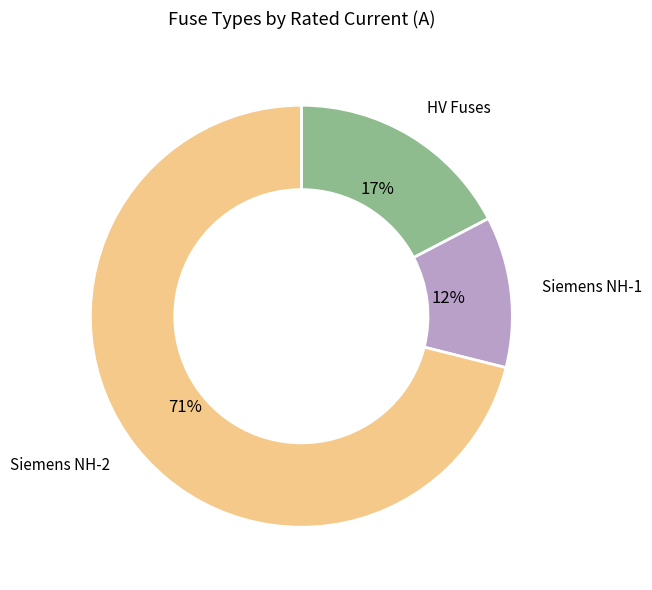

Do HV Fuses and Siemens NH-2 together represent more than half of the pie?

Yes